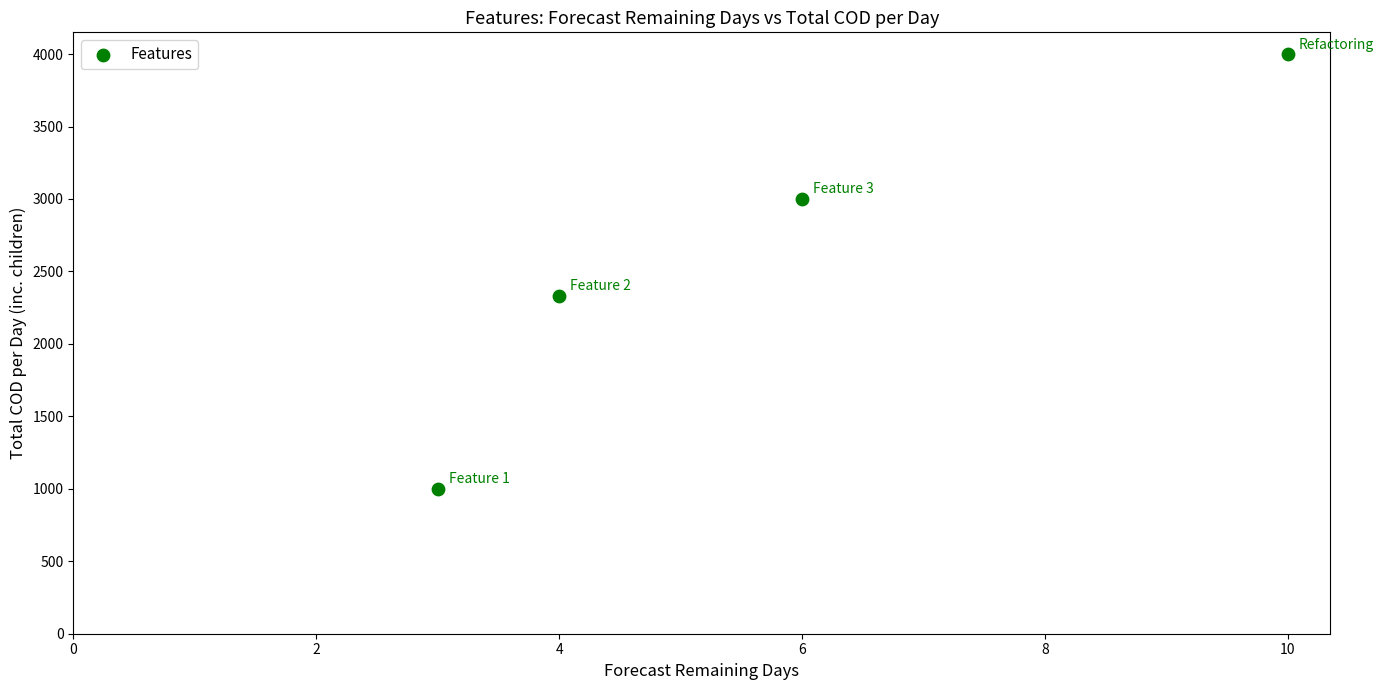

What is the average X value?

5.8